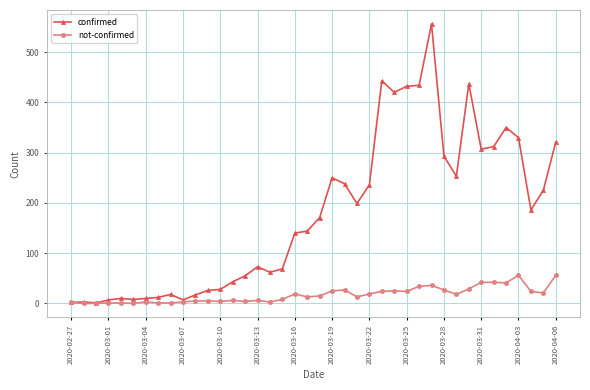

List the series in order of their peak value, lowest first.

not-confirmed, confirmed